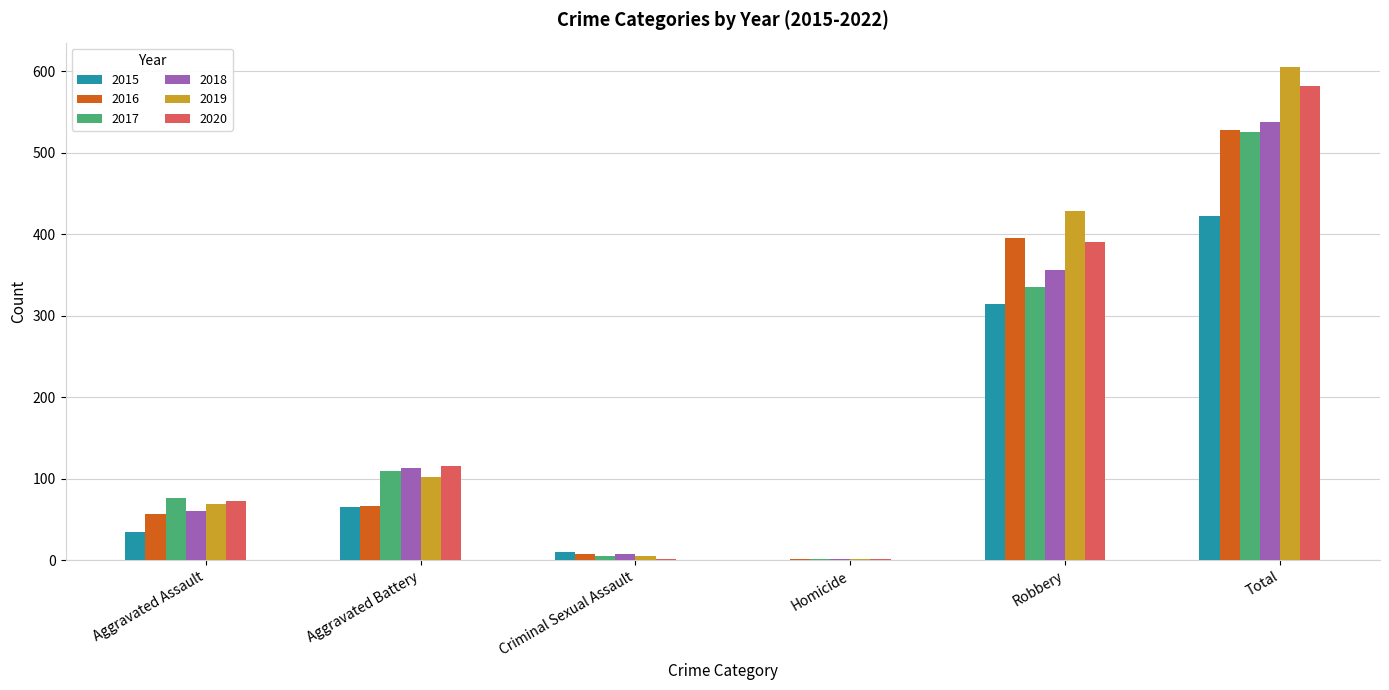

The 2016 series shows 396 at Robbery. True or false?

True